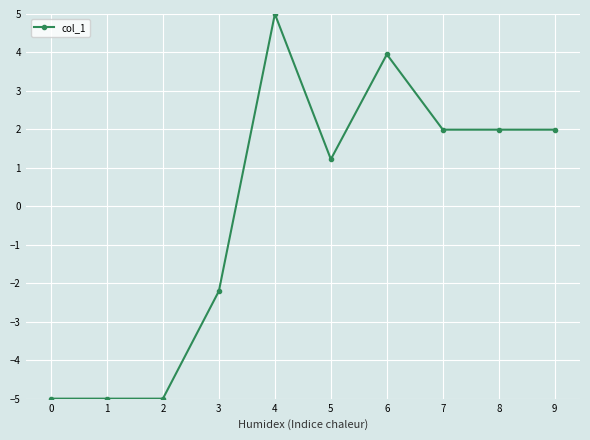

Reading left to right, list all the values displayed in this chart.

0=-5.0	1=-5.0	2=-5.0	3=-2.2	4=5.0	5=1.2	6=4.0	7=2.0	8=2.0	9=2.0